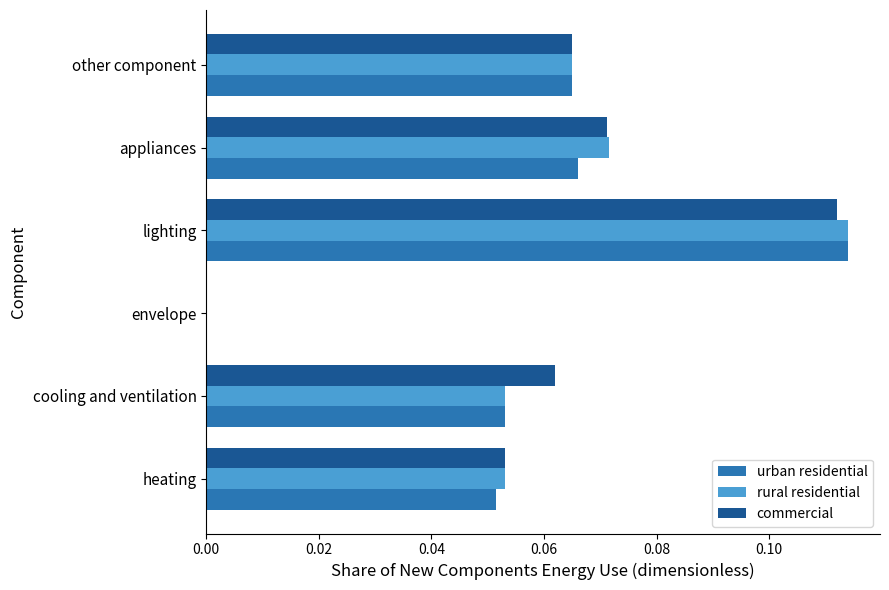

What is the total value across all series at lighting?

0.3